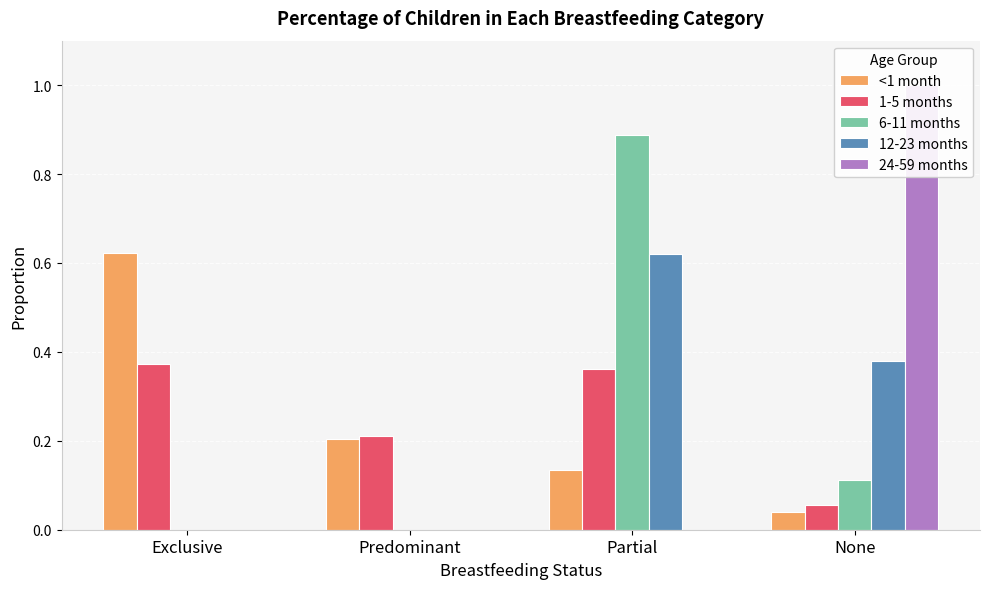

What is the sum of the 1-5 months values at Exclusive and Partial?

0.7